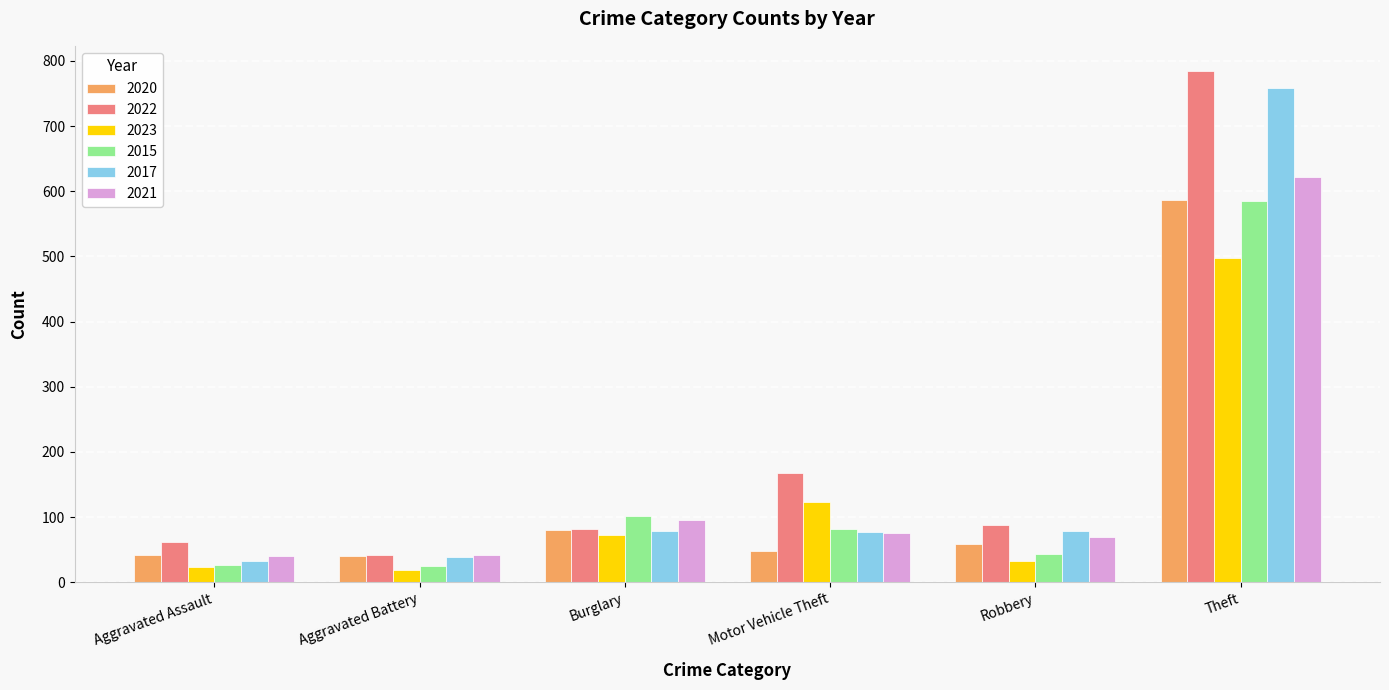

What is the difference between the highest and lowest values at Aggravated Assault?

38